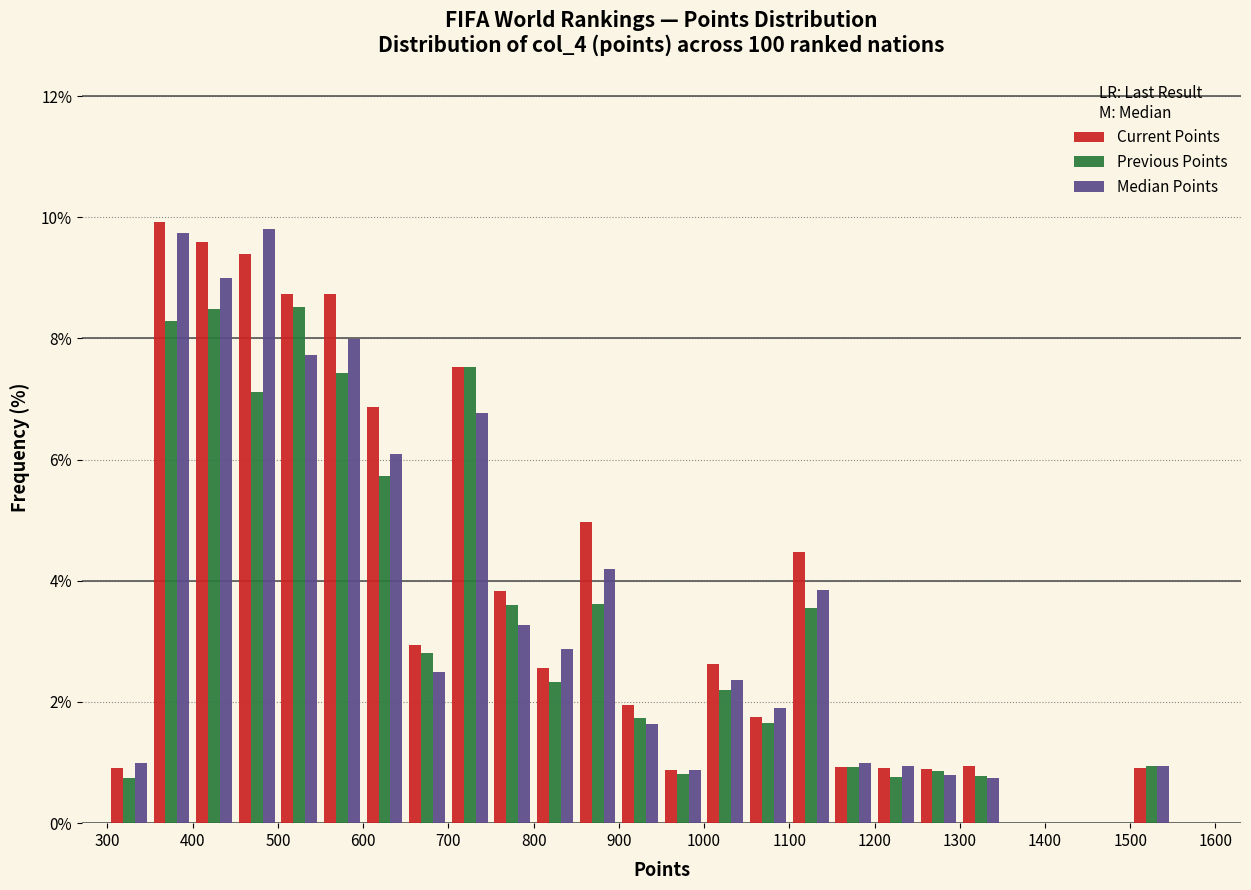

Reading left to right, list every range on the x-axis with the height of the bar of each series over it. The values are not printed on the chart, so give them approximately, as read against the axis.

300 to 350: Current Points=1.0	Previous Points=0.8	Median Points=1.0
350 to 400: Current Points=10.0	Previous Points=8.2	Median Points=9.8
400 to 450: Current Points=9.6	Previous Points=8.4	Median Points=9.0
450 to 500: Current Points=9.4	Previous Points=7.2	Median Points=9.8
500 to 550: Current Points=8.8	Previous Points=8.6	Median Points=7.8
550 to 600: Current Points=8.8	Previous Points=7.4	Median Points=8.0
600 to 650: Current Points=6.8	Previous Points=5.8	Median Points=6.0
650 to 700: Current Points=3.0	Previous Points=2.8	Median Points=2.4
700 to 750: Current Points=7.6	Previous Points=7.6	Median Points=6.8
750 to 800: Current Points=3.8	Previous Points=3.6	Median Points=3.2
800 to 850: Current Points=2.6	Previous Points=2.4	Median Points=2.8
850 to 900: Current Points=5.0	Previous Points=3.6	Median Points=4.2
900 to 950: Current Points=2.0	Previous Points=1.8	Median Points=1.6
950 to 1000: Current Points=0.8	Previous Points=0.8	Median Points=0.8
1000 to 1050: Current Points=2.6	Previous Points=2.2	Median Points=2.4
1050 to 1100: Current Points=1.8	Previous Points=1.6	Median Points=2.0
1100 to 1150: Current Points=4.4	Previous Points=3.6	Median Points=3.8
1150 to 1200: Current Points=1.0	Previous Points=1.0	Median Points=1.0
1200 to 1250: Current Points=1.0	Previous Points=0.8	Median Points=1.0
1250 to 1300: Current Points=0.8	Previous Points=0.8	Median Points=0.8
1300 to 1350: Current Points=1.0	Previous Points=0.8	Median Points=0.8
1350 to 1400: Current Points=0	Previous Points=0	Median Points=0
1400 to 1450: Current Points=0	Previous Points=0	Median Points=0
1450 to 1500: Current Points=0	Previous Points=0	Median Points=0
1500 to 1550: Current Points=1.0	Previous Points=1.0	Median Points=1.0
1550 to 1600: Current Points=0	Previous Points=0	Median Points=0